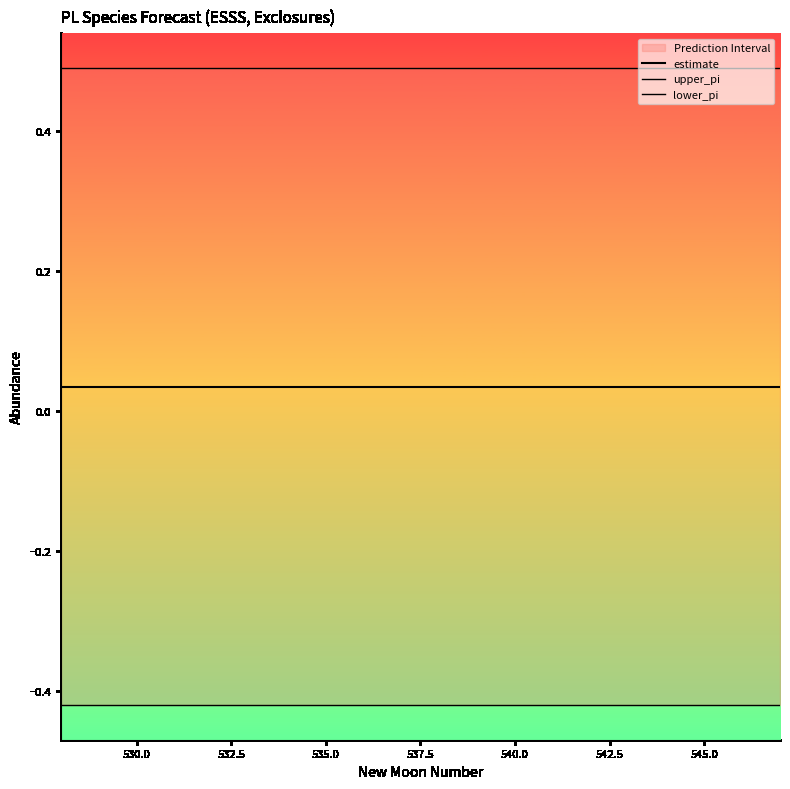

Rank the series by their maximum value, from lowest to highest.

lower_pi, estimate, upper_pi